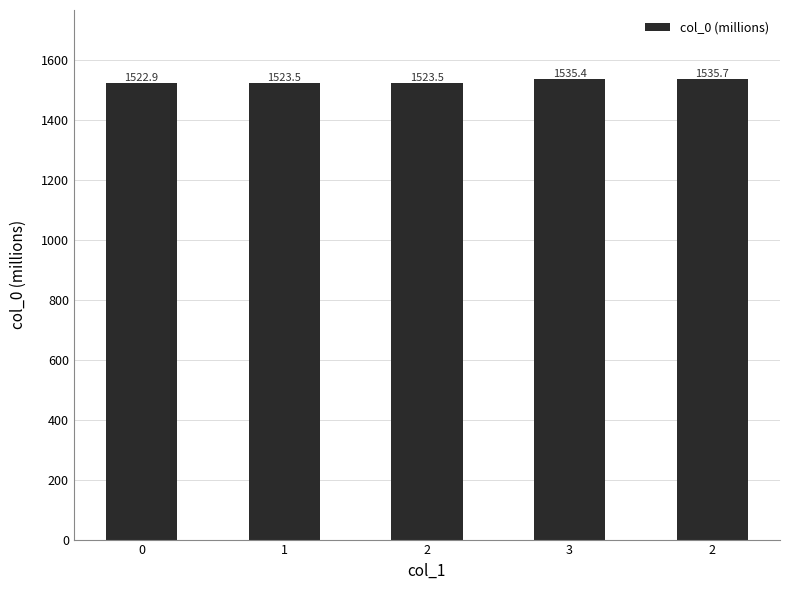

What is the label of the 3rd bar from the right?

2